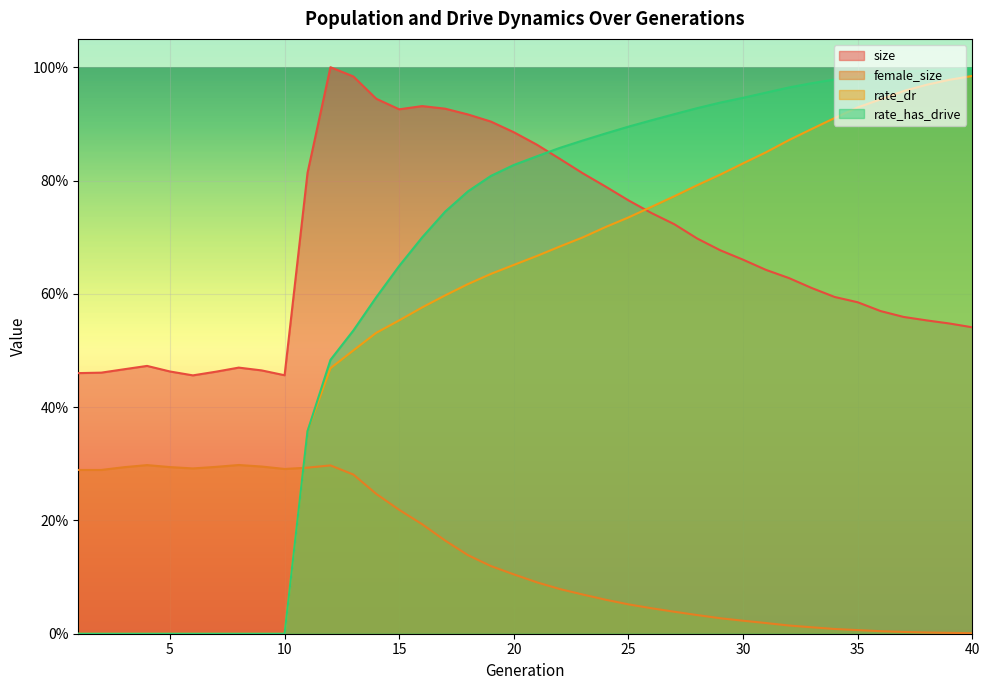

True or false: size and female_size intersect in this chart.

False